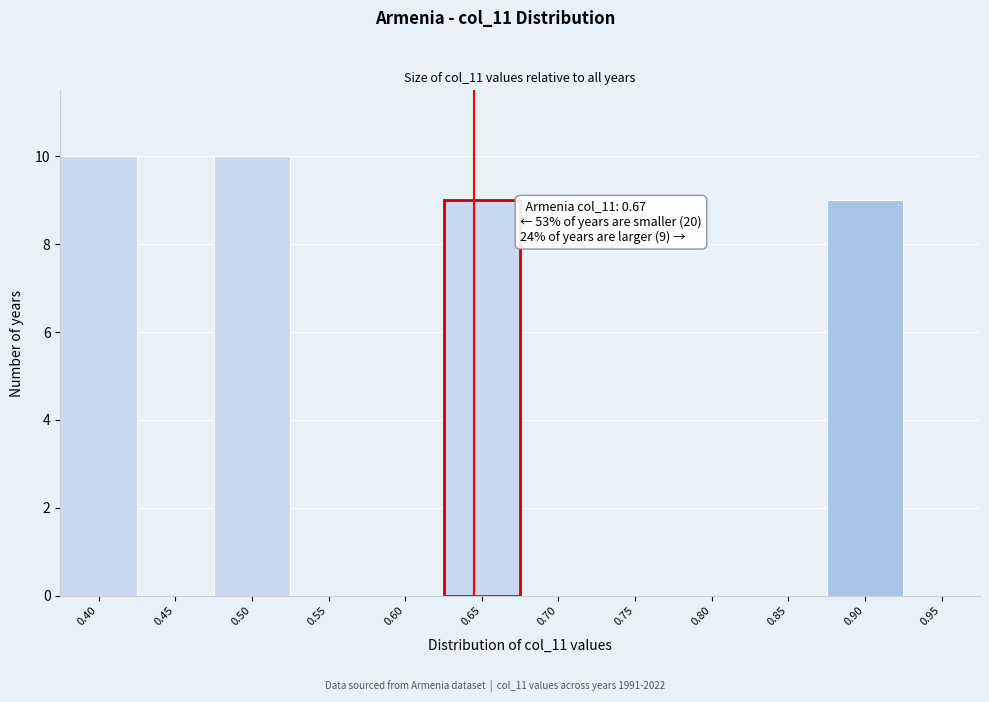

Reading right to left, transcribe all the data shown in this chart.

0.95=0	0.90=9	0.85=0	0.80=0	0.75=0	0.70=0	0.65=9	0.60=0	0.55=0	0.50=10	0.45=0	0.40=10